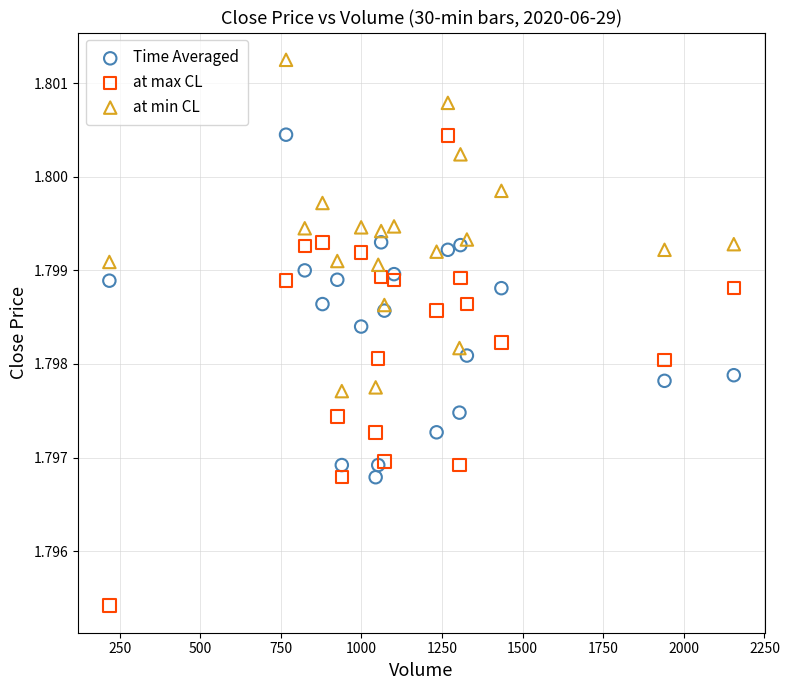

Which series contains the highest Y value?

at min CL